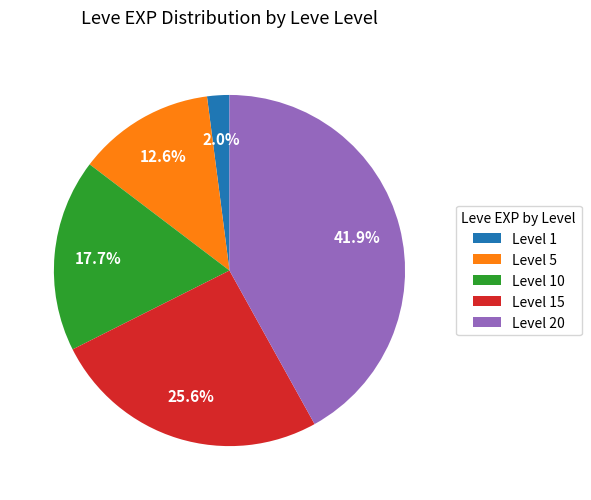

To the nearest percent, what is the difference between the largest and smallest slice percentages?

40%